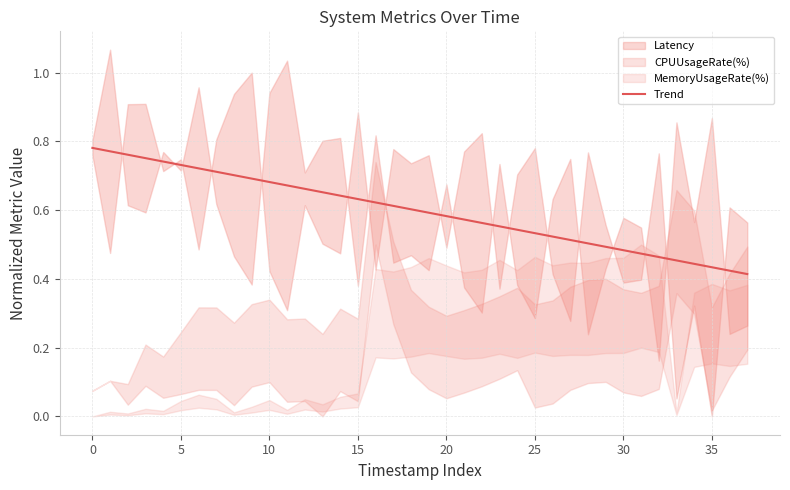

Does the chart display data point markers on the line(s)?

No